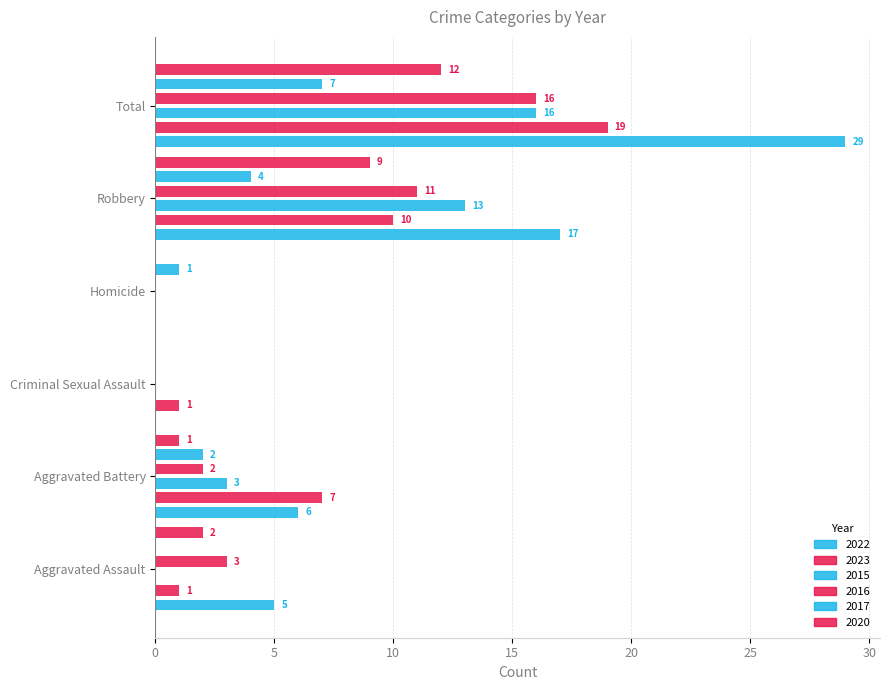

True or false: 2022 has a value of 0 at Homicide.

True